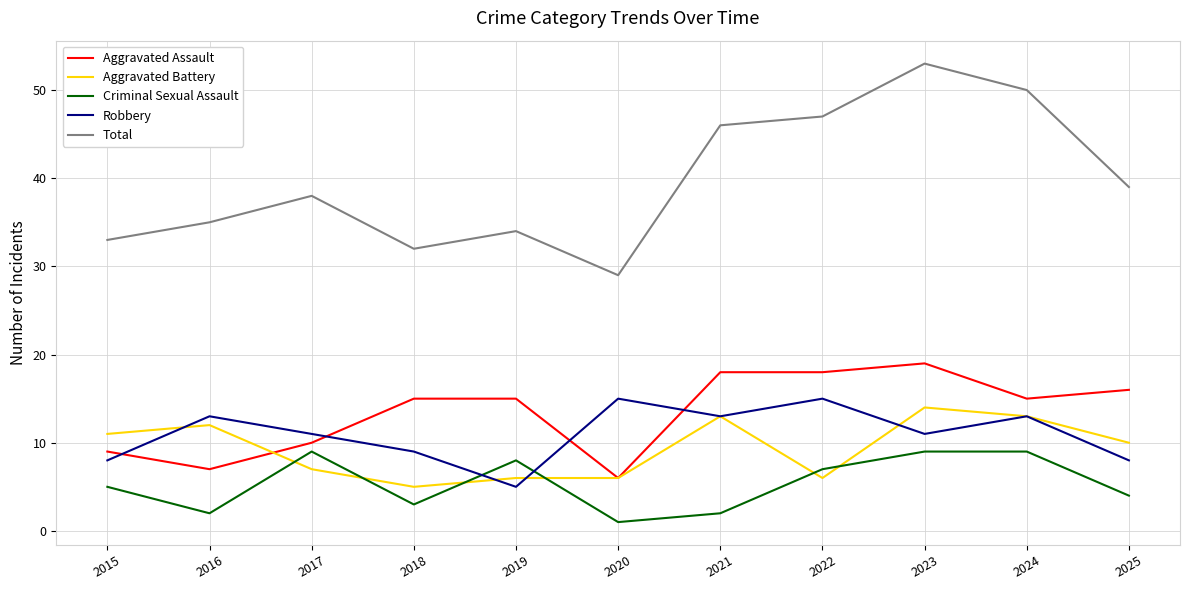

How many Robbery values are between 8 and 13?

8